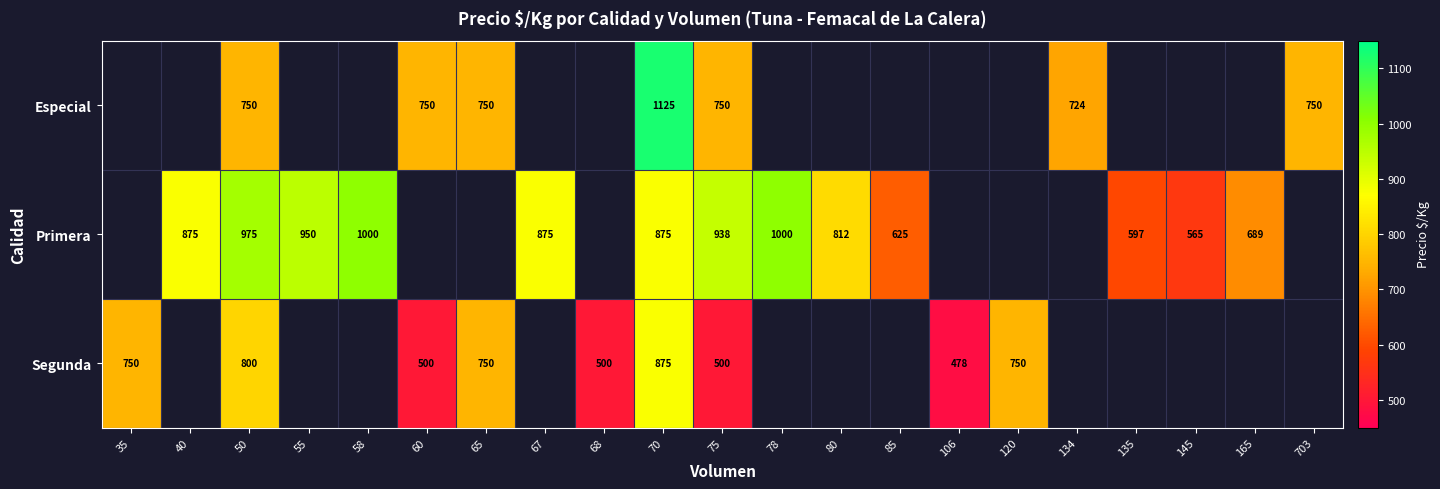

Is the value of Especial at 75 greater than the value of Segunda at 60?

Yes